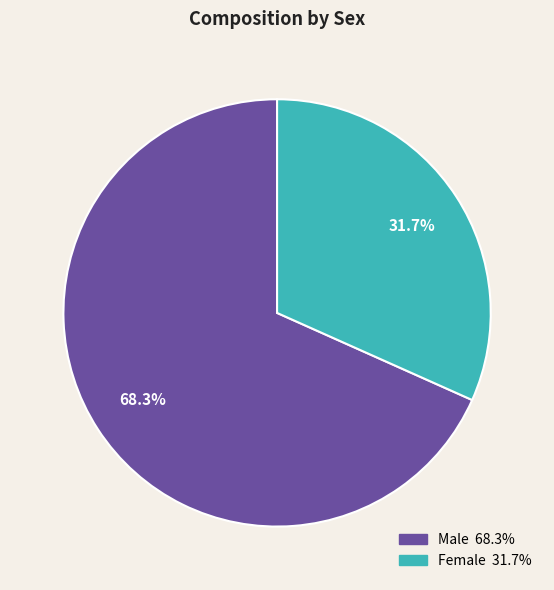

Which slice is the smallest?

Female